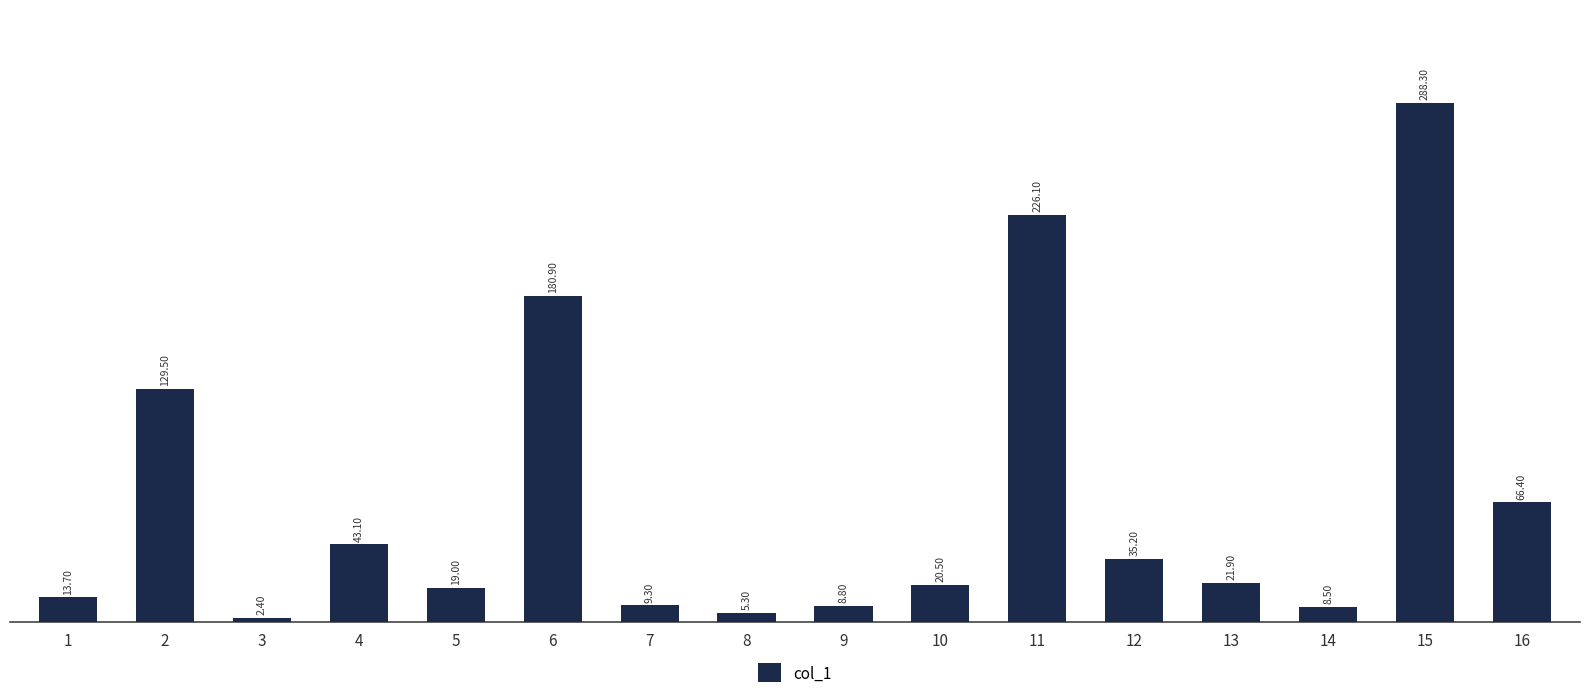

Rank the categories by value from highest to lowest.

15, 11, 6, 2, 16, 4, 12, 13, 10, 5, 1, 7, 9, 14, 8, 3